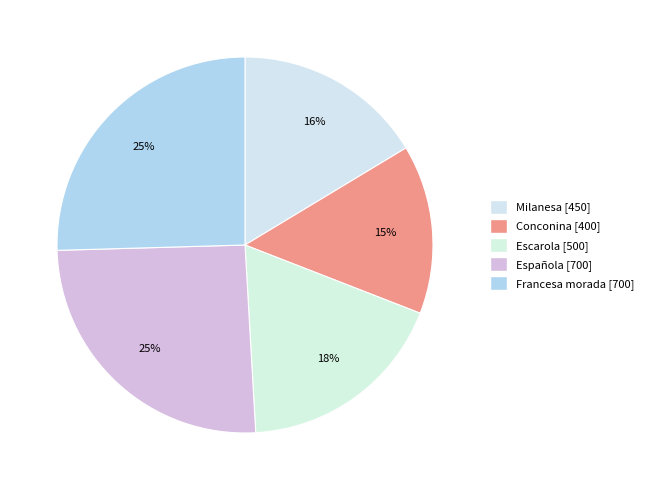

Count the number of slices in the pie.

5